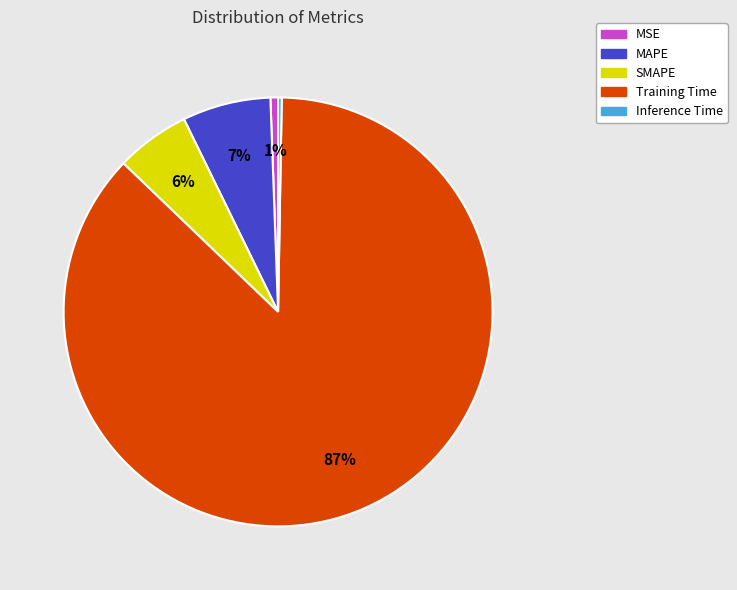

Is the sum of MSE and MAPE greater than half?

No